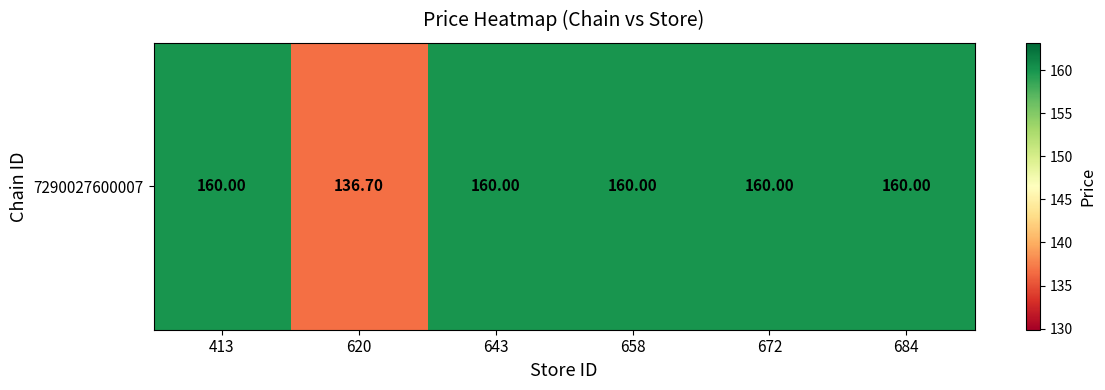

The value at 684 is 160.0. True or false?

True